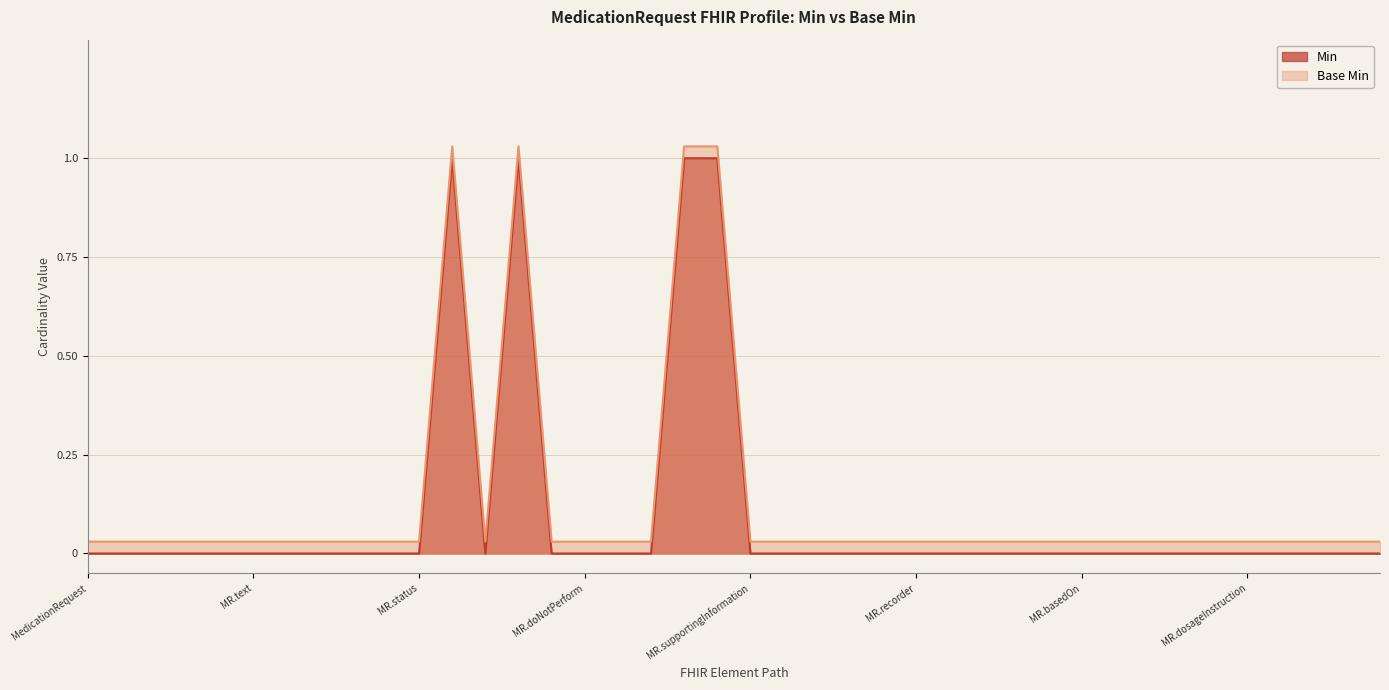

Where is the first local maximum for Min?

MedicationRequest.statusReason